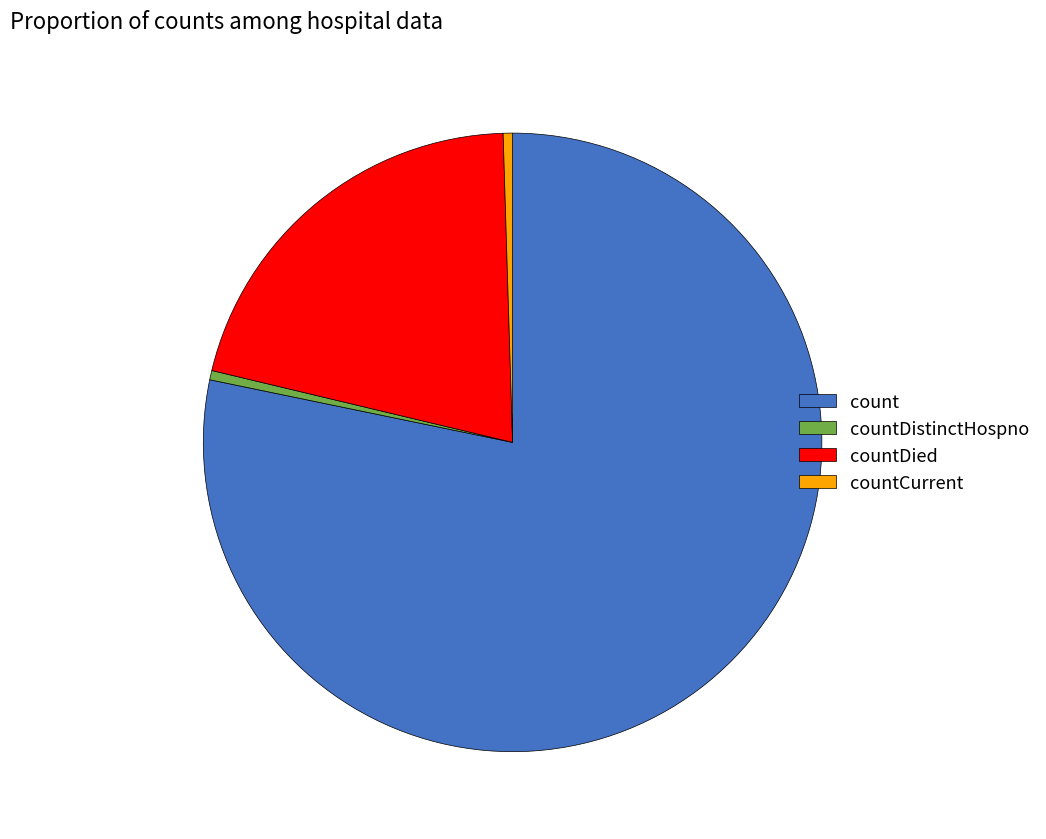

How many segments does this pie chart have?

4